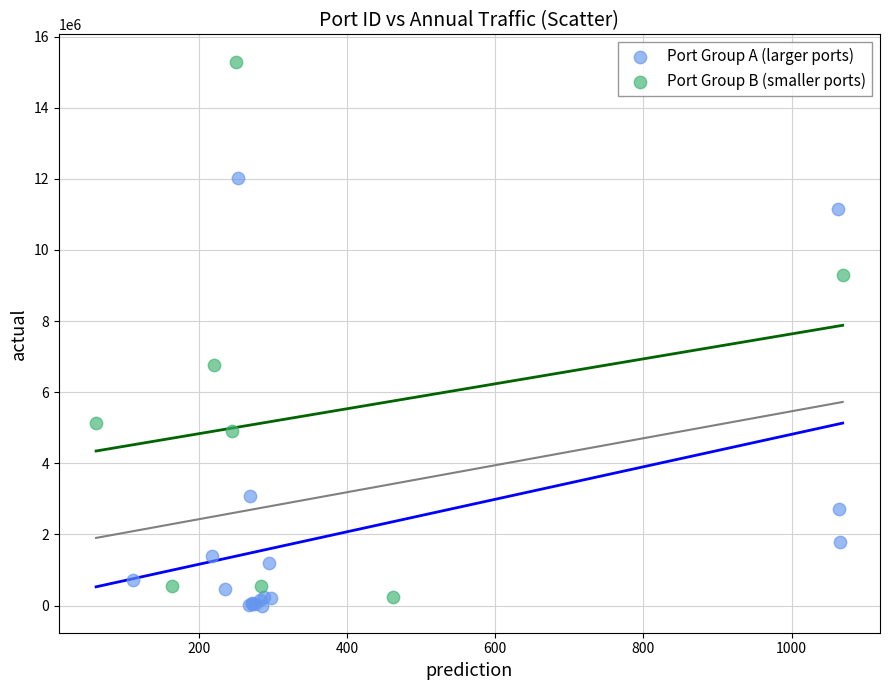

Which series contains the highest Y value?

Port Group B (smaller ports)